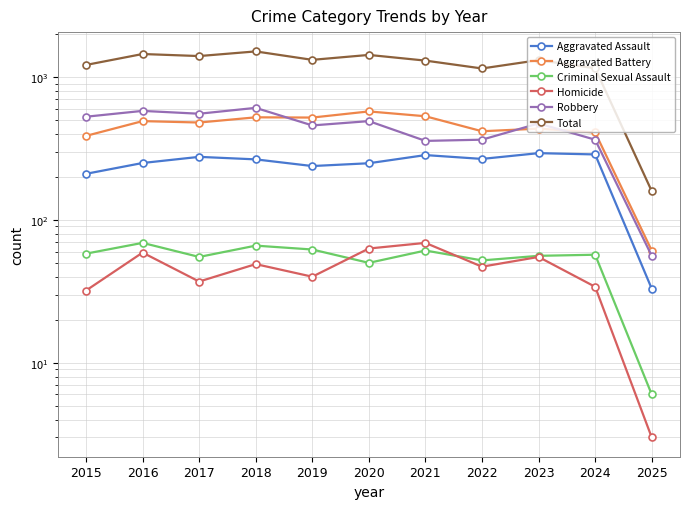

At which category does Criminal Sexual Assault reach its first local peak?

2016